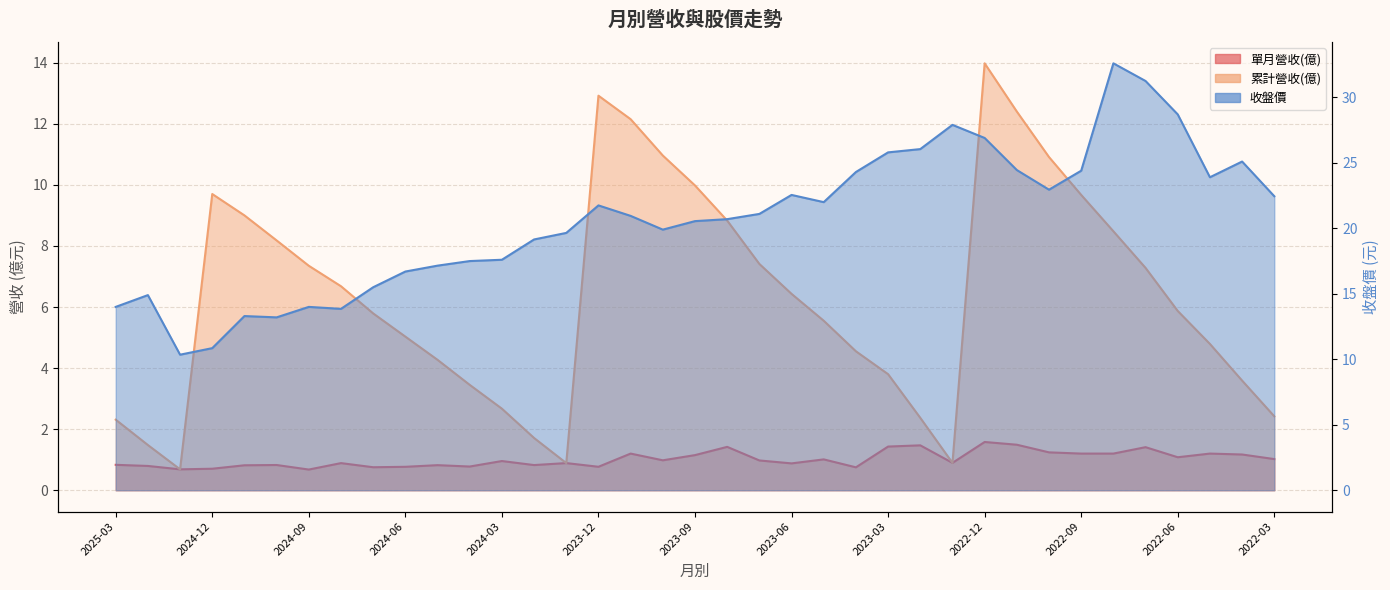

How many distinct data groups are displayed?

3